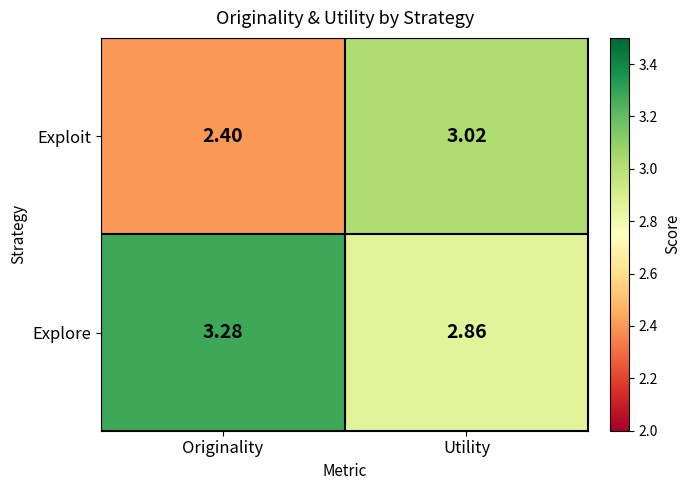

At which category is the sum across all series the highest?

Utility